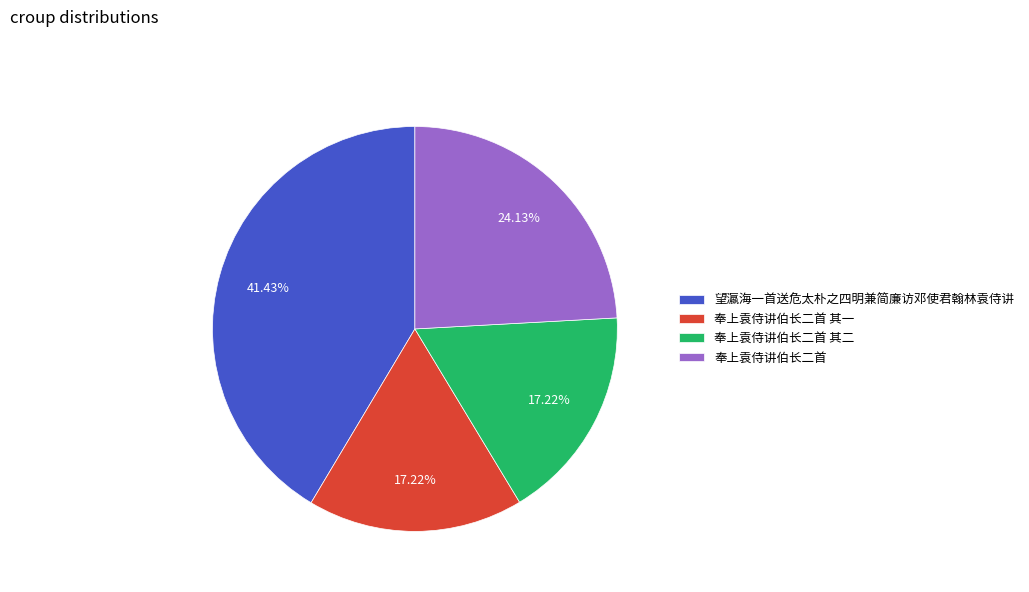

Is it true that 奉上袁侍讲伯长二首 is 33% of the pie?

False